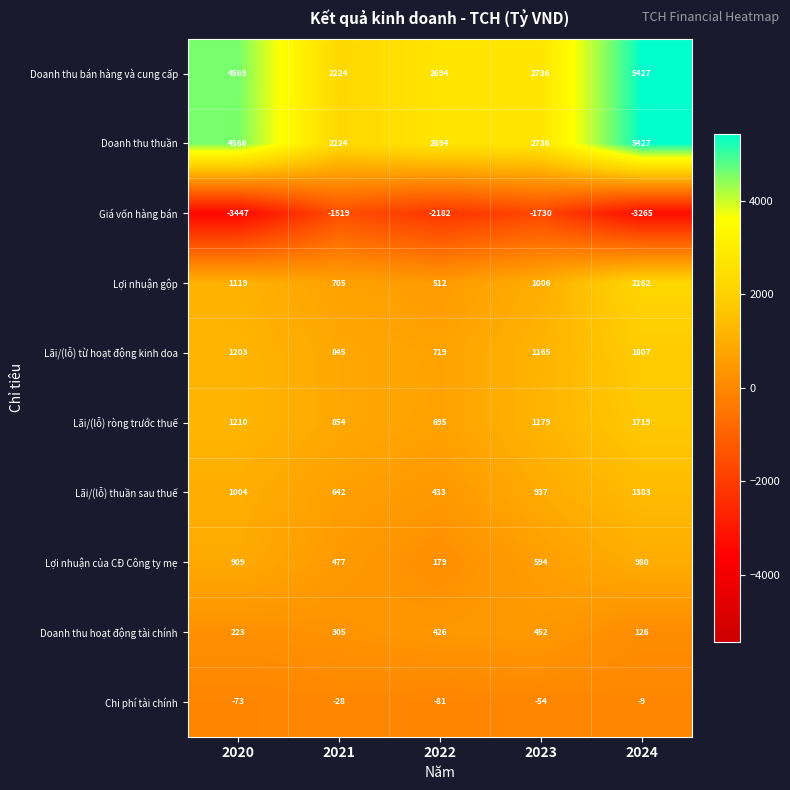

What is the difference between the second highest and minimum values in the Doanh thu bán hàng và cung cấp series?

2345